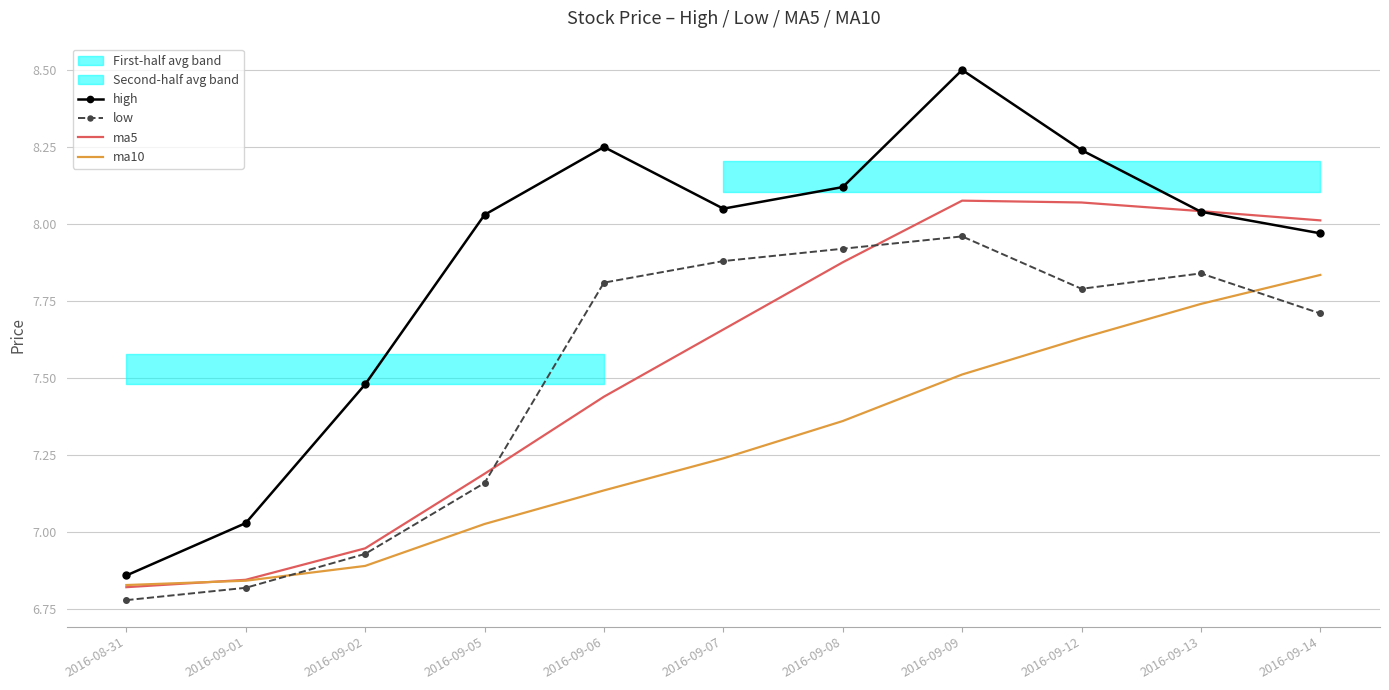

Reading right to left, list all the values displayed in this chart.

high: 2016-09-14=8.0	2016-09-13=8.0	2016-09-12=8.2	2016-09-09=8.5	2016-09-08=8.1	2016-09-07=8.1	2016-09-06=8.2	2016-09-05=8.0	2016-09-02=7.5	2016-09-01=7.0	2016-08-31=6.9
low: 2016-09-14=7.7	2016-09-13=7.8	2016-09-12=7.8	2016-09-09=8.0	2016-09-08=7.9	2016-09-07=7.9	2016-09-06=7.8	2016-09-05=7.2	2016-09-02=6.9	2016-09-01=6.8	2016-08-31=6.8
ma5: 2016-09-14=8.0	2016-09-13=8.0	2016-09-12=8.1	2016-09-09=8.1	2016-09-08=7.9	2016-09-07=7.7	2016-09-06=7.4	2016-09-05=7.2	2016-09-02=6.9	2016-09-01=6.8	2016-08-31=6.8
ma10: 2016-09-14=7.8	2016-09-13=7.7	2016-09-12=7.6	2016-09-09=7.5	2016-09-08=7.4	2016-09-07=7.2	2016-09-06=7.1	2016-09-05=7.0	2016-09-02=6.9	2016-09-01=6.8	2016-08-31=6.8